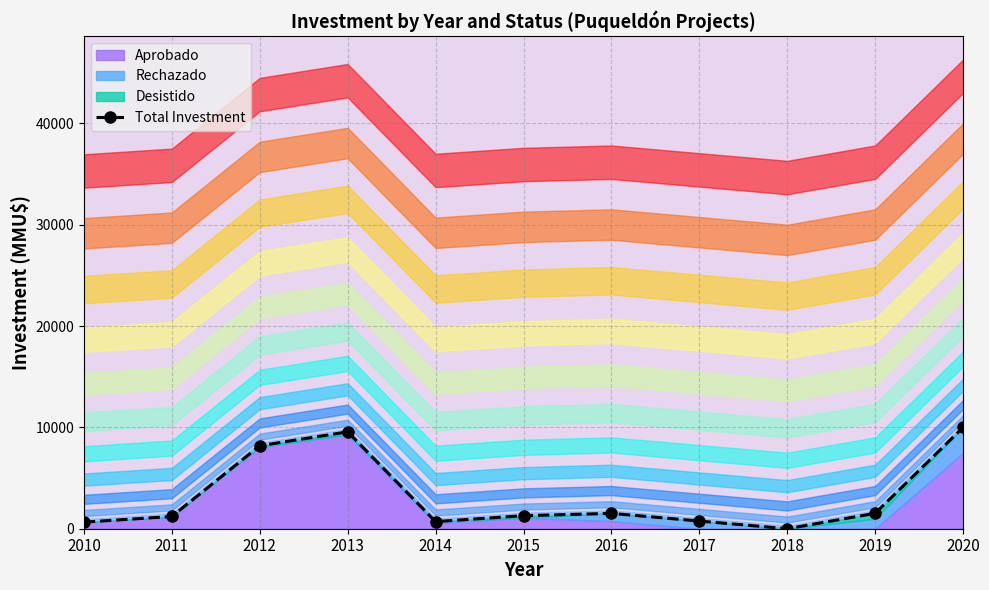

Approximately how many times larger is the value at 2019 compared to 2020?

0.2